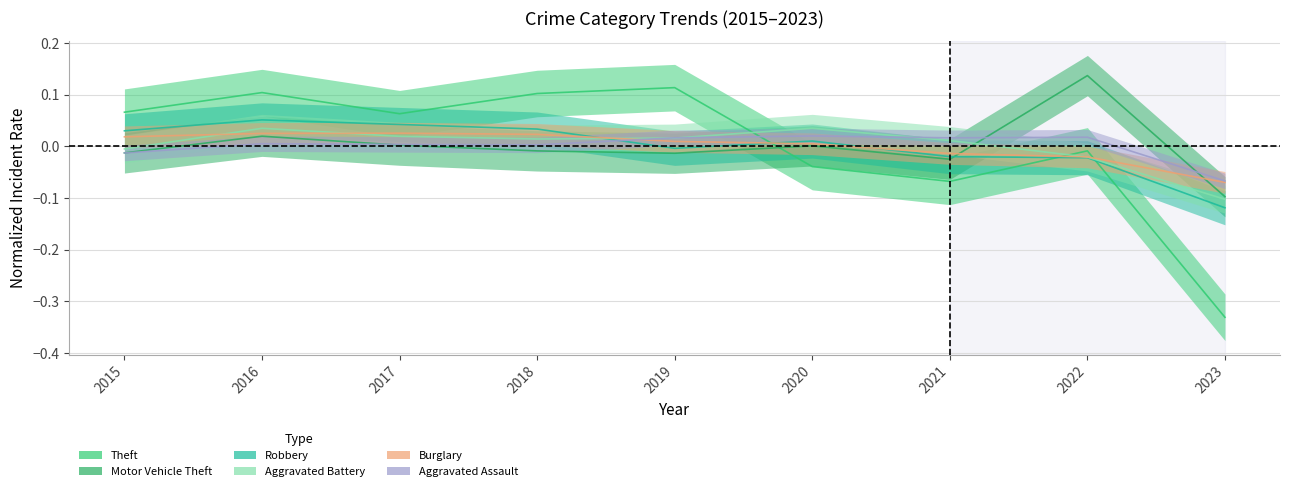

How many intersections are there between Burglary and Robbery?

3